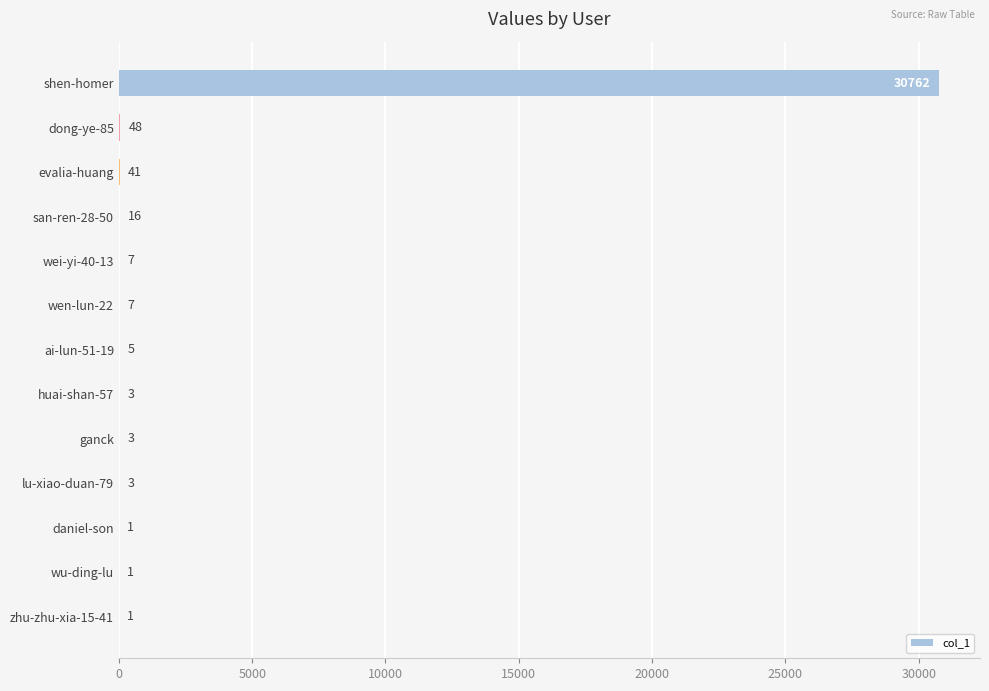

Which label corresponds to the largest value in the chart?

shen-homer